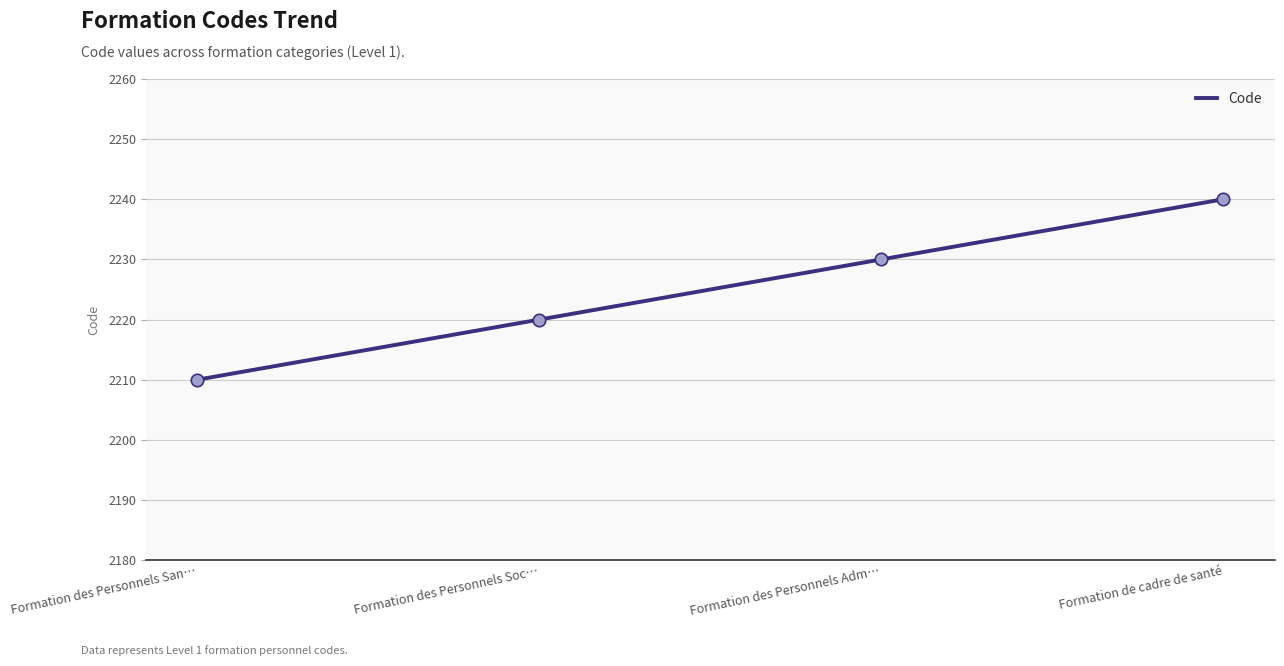

What is the ratio of the value at Formation des Personnels Soc… to the value at Formation de cadre de santé?

1.0